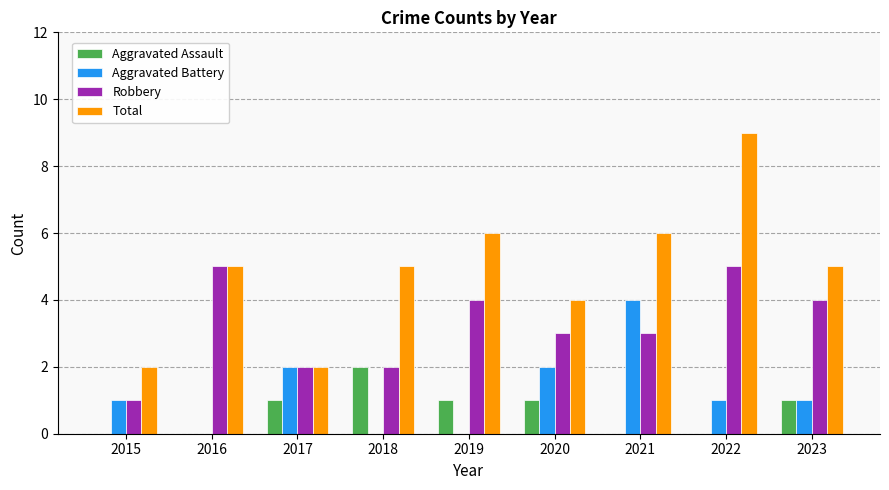

Is the value of Total at 2019 greater than the value of Aggravated Battery at 2019?

Yes